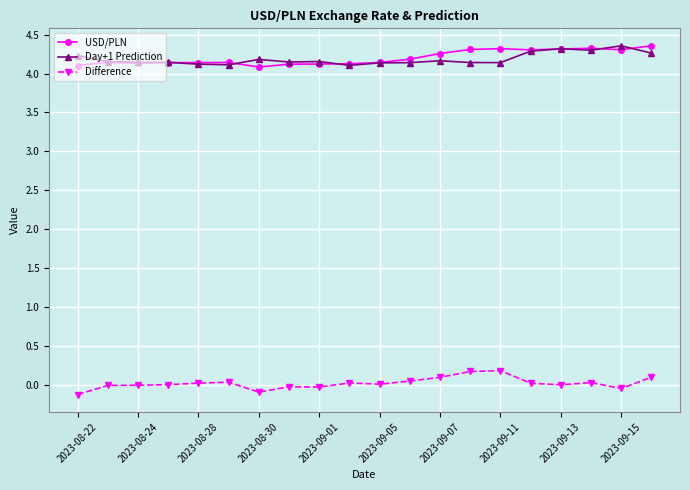

How many lines are shown in the chart?

3